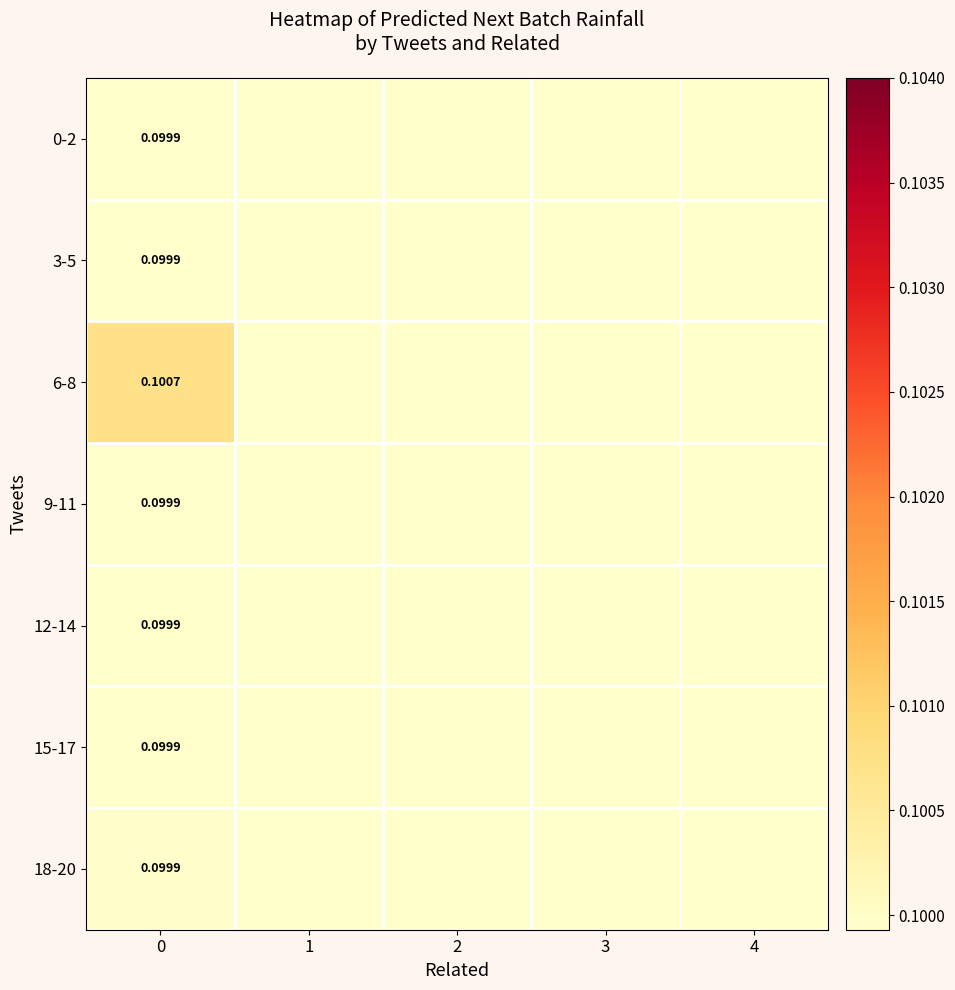

How many data points does each series have?

5